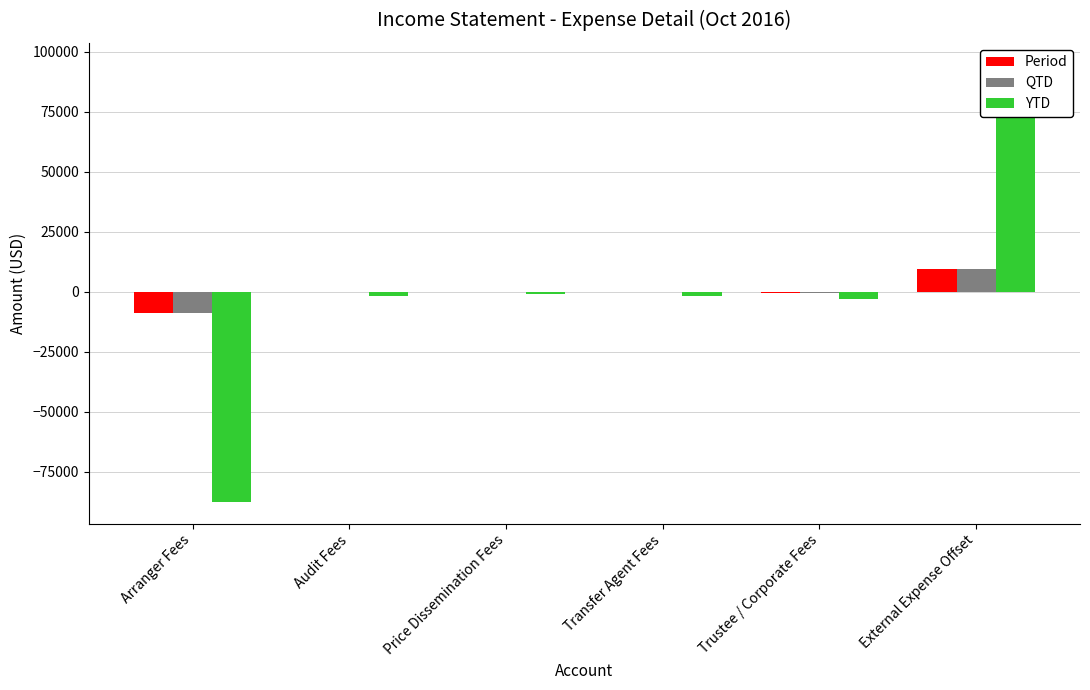

What position from the right is External Expense Offset?

1